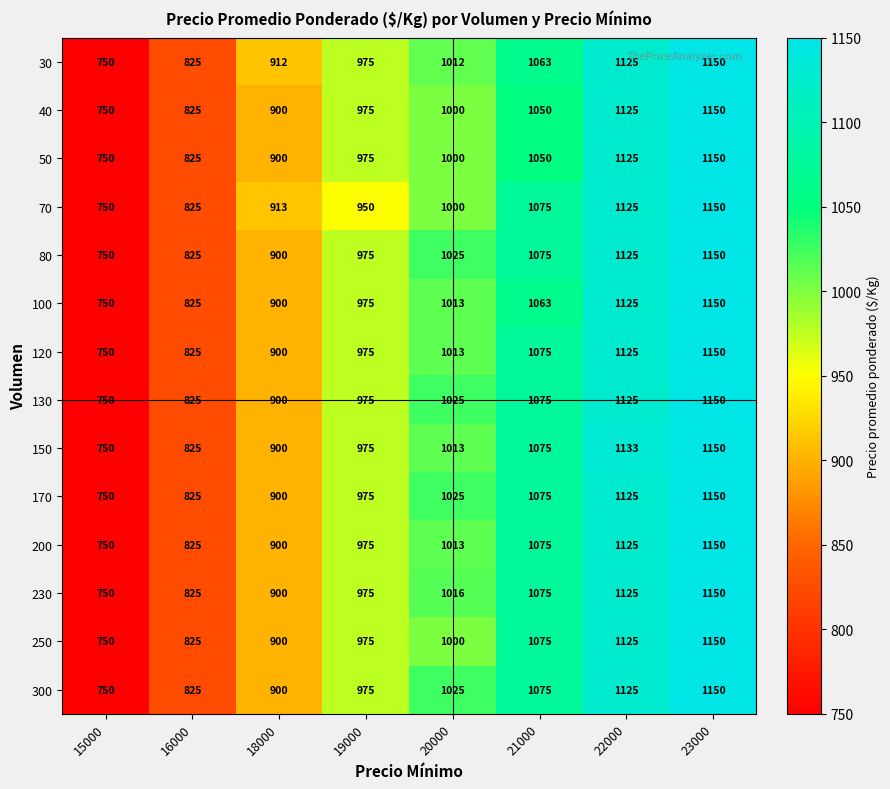

What is the total value across all series at 20000?

14180